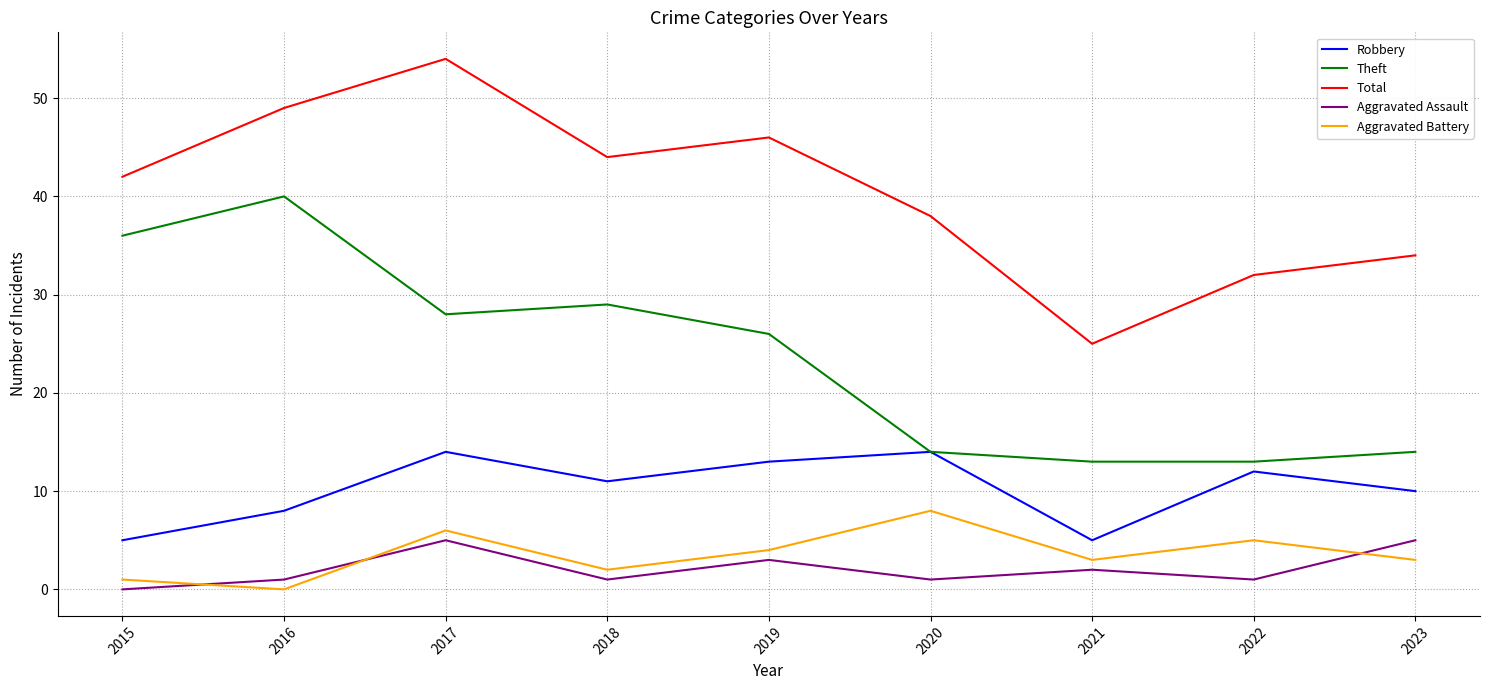

Which category has the highest value across all series?

2017